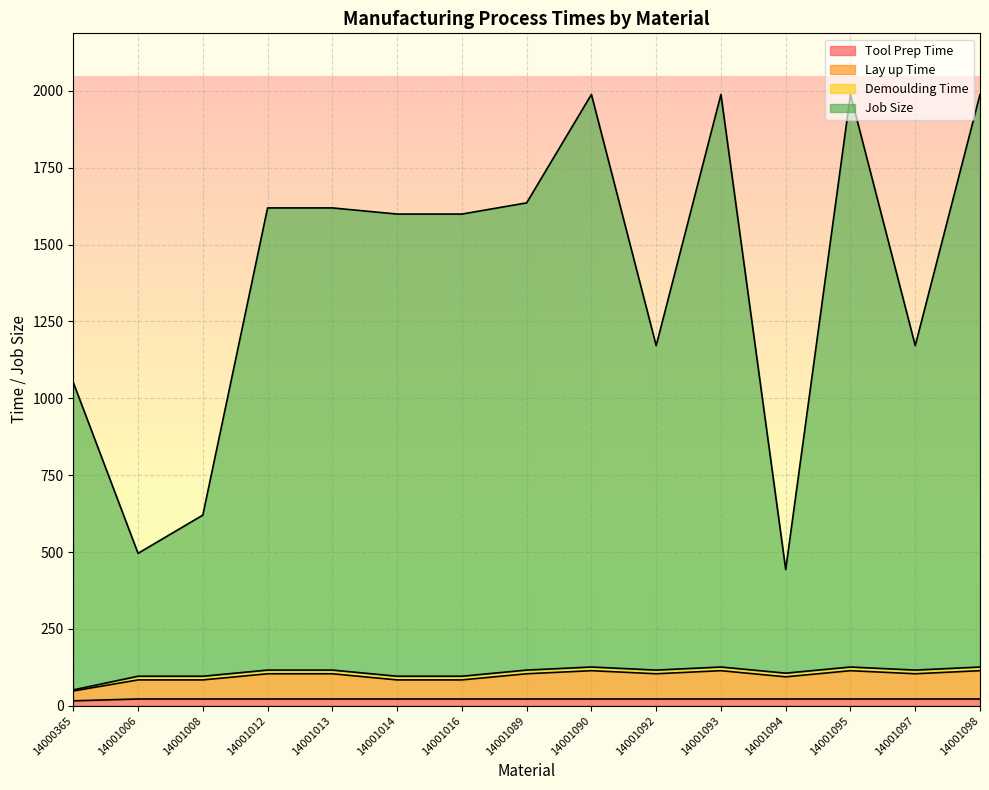

What is the minimum value for Tool Prep Time?

16.0